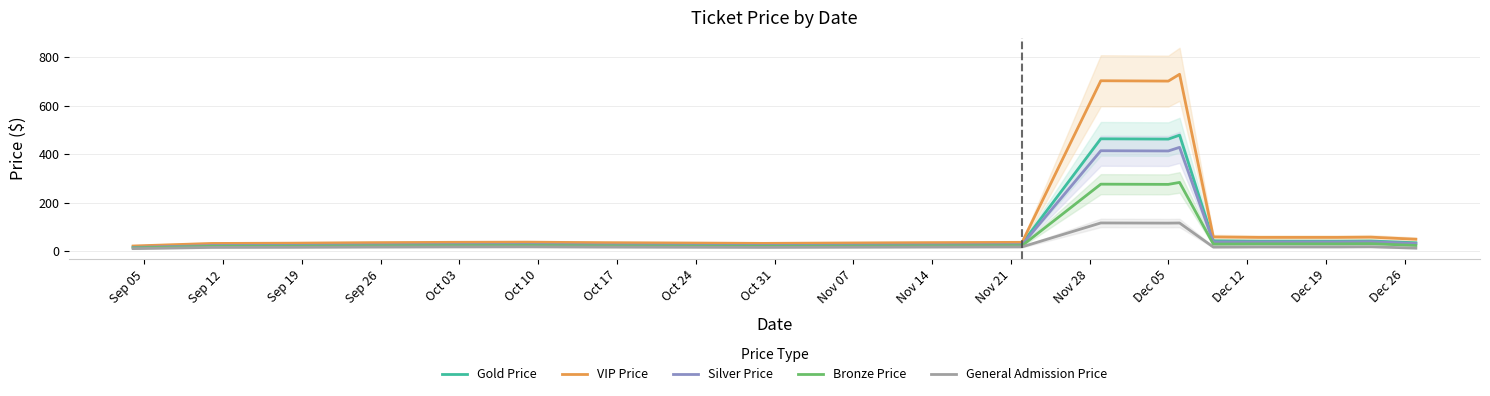

What is the maximum value for Bronze Price?

283.0